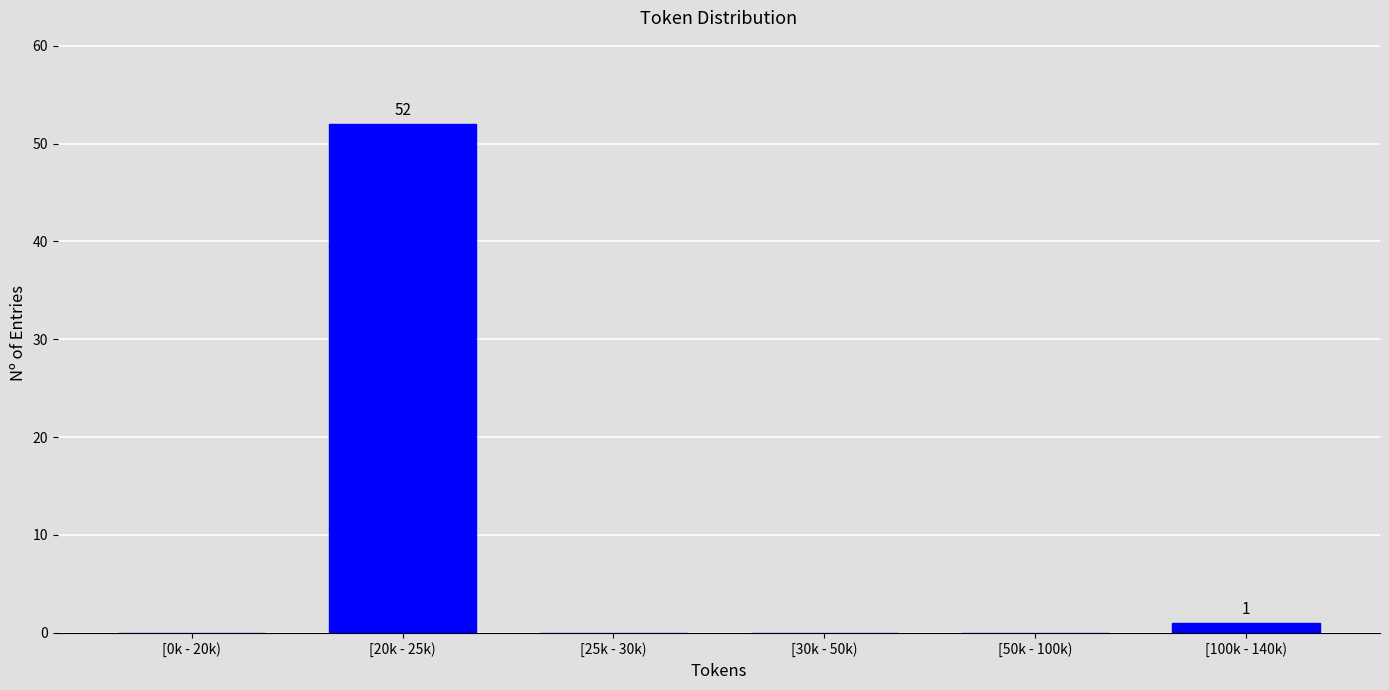

Reading left to right, what are all the values shown in this chart?

[0k - 20k)=0	[20k - 25k)=52	[25k - 30k)=0	[30k - 50k)=0	[50k - 100k)=0	[100k - 140k)=1